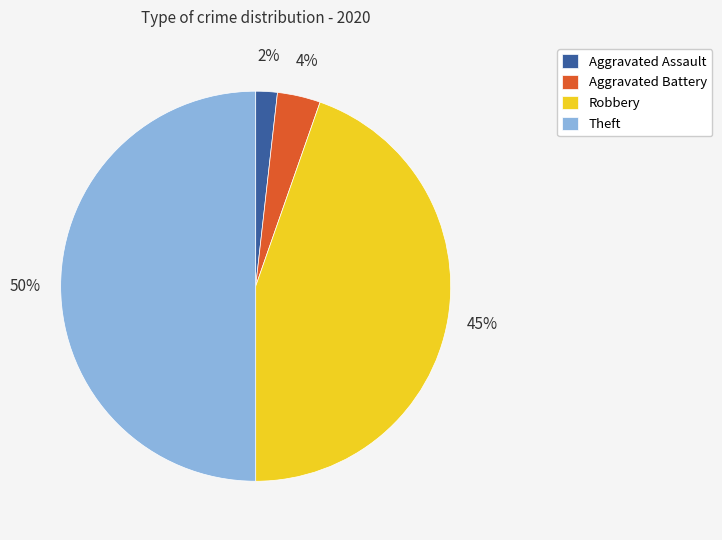

Is the sum of Robbery and Aggravated Battery greater than half?

No